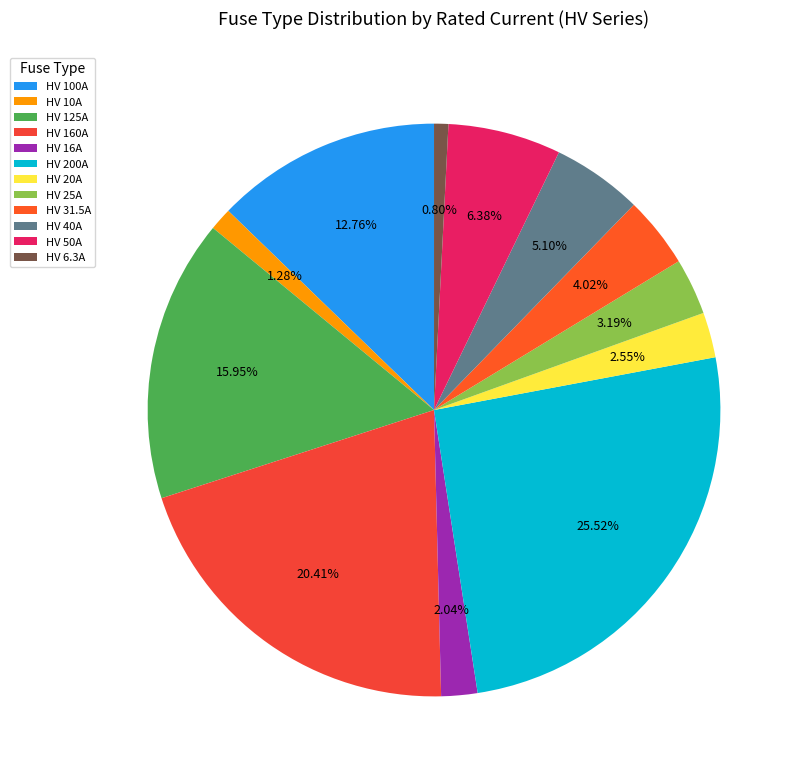

What is the total percentage of HV 16A and HV 40A?

7.1%